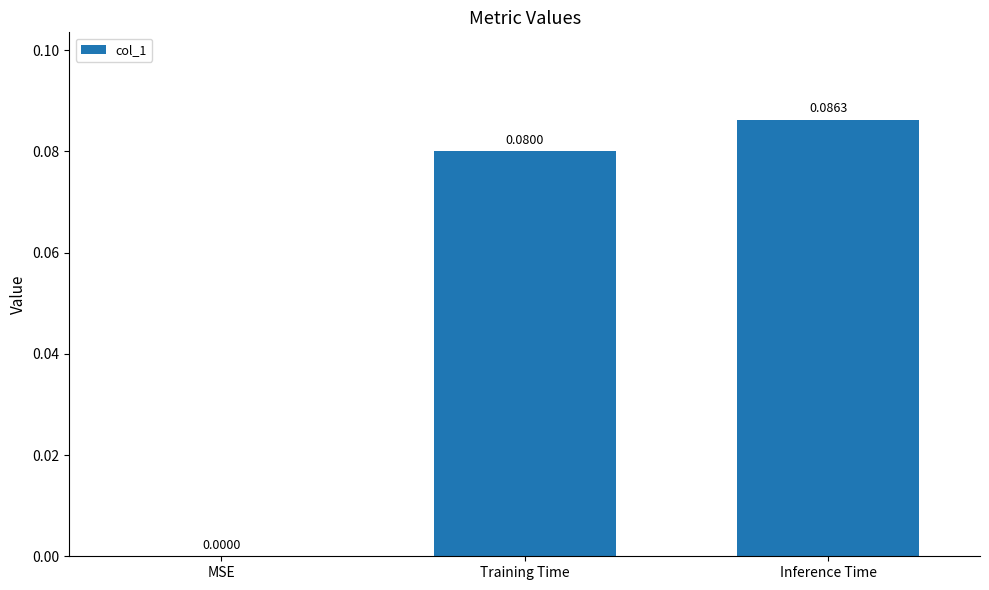

What is the change in value from MSE to Training Time?

+0.1